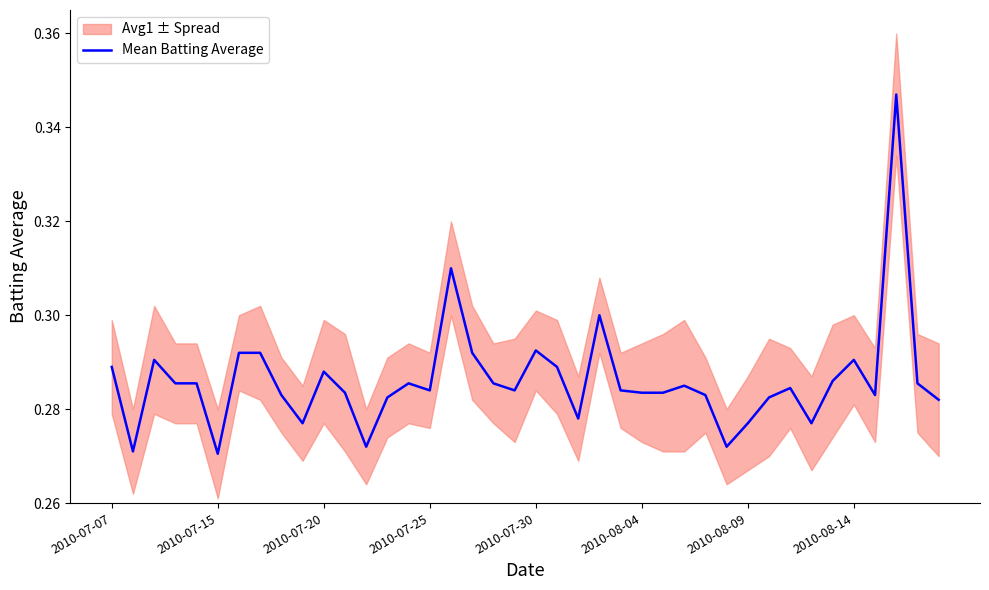

Read the value at 29.

0.3